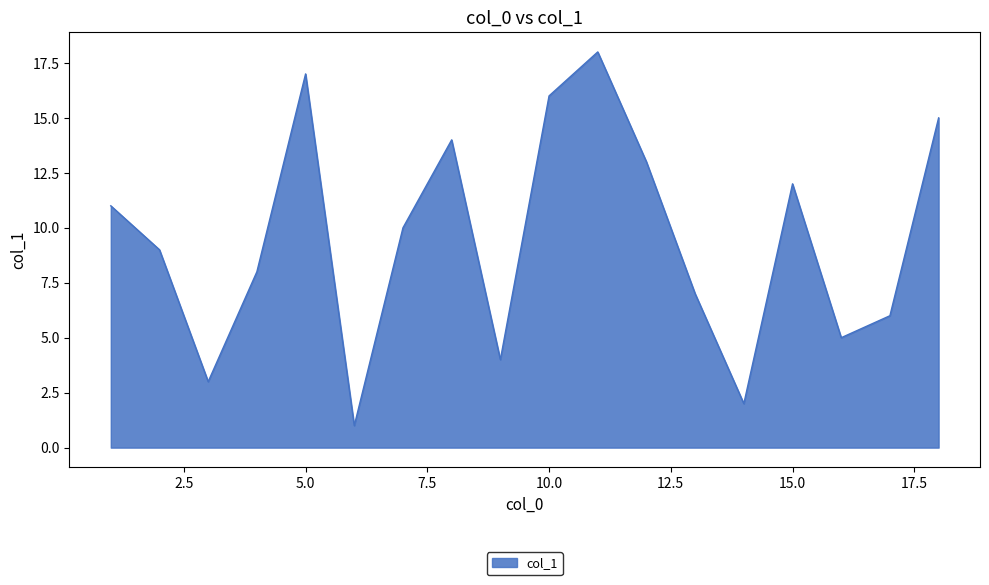

What is the difference between the maximum and minimum values?

17